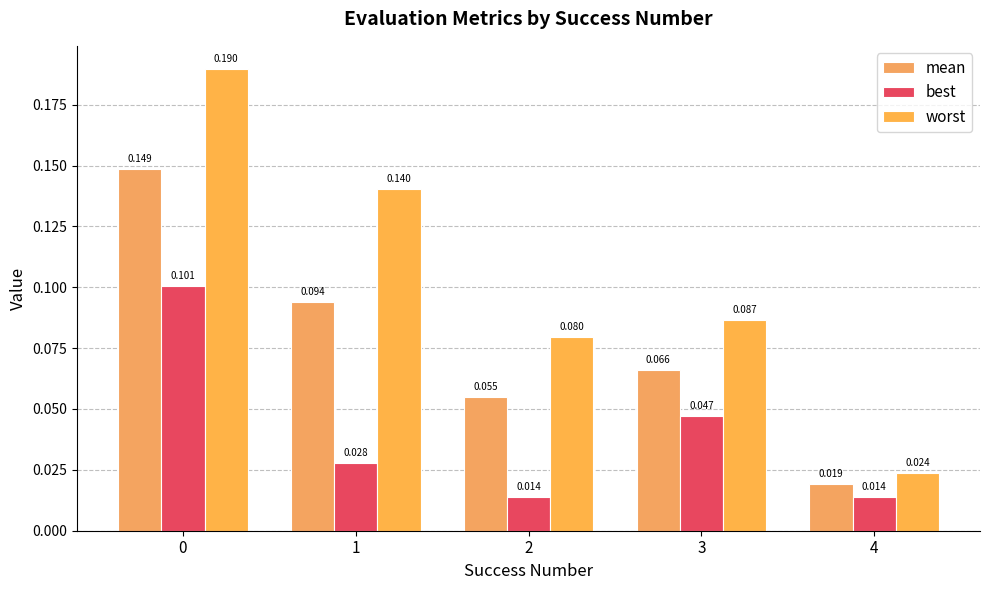

Reading left to right, list all the values displayed in this chart.

mean: 0=0.1	1=0.1	2=0.1	3=0.1	4=0.0
best: 0=0.1	1=0.0	2=0.0	3=0.0	4=0.0
worst: 0=0.2	1=0.1	2=0.1	3=0.1	4=0.0